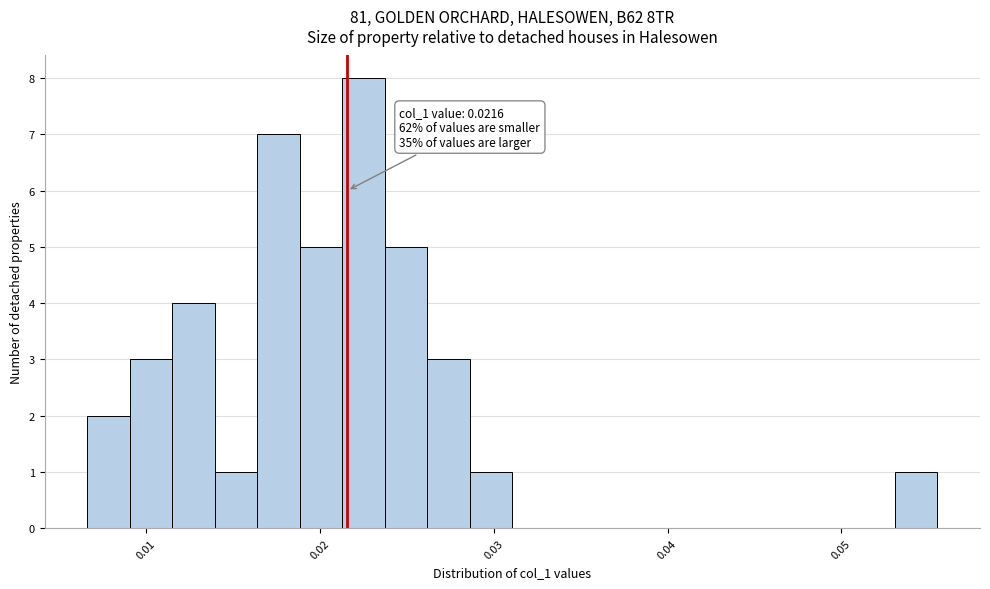

Around what value on the x-axis is the tallest bar? Give the approximate position of its centre, as read against the axis.

0.023